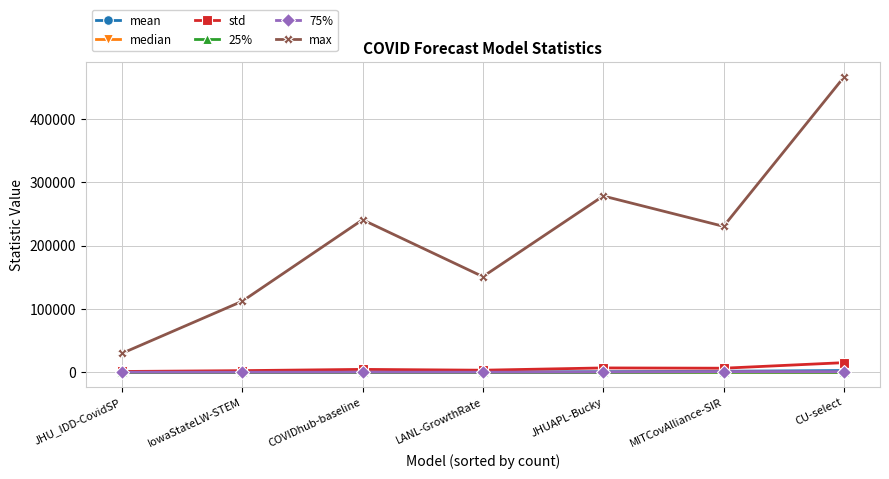

What is the minimum value for mean?

496.1